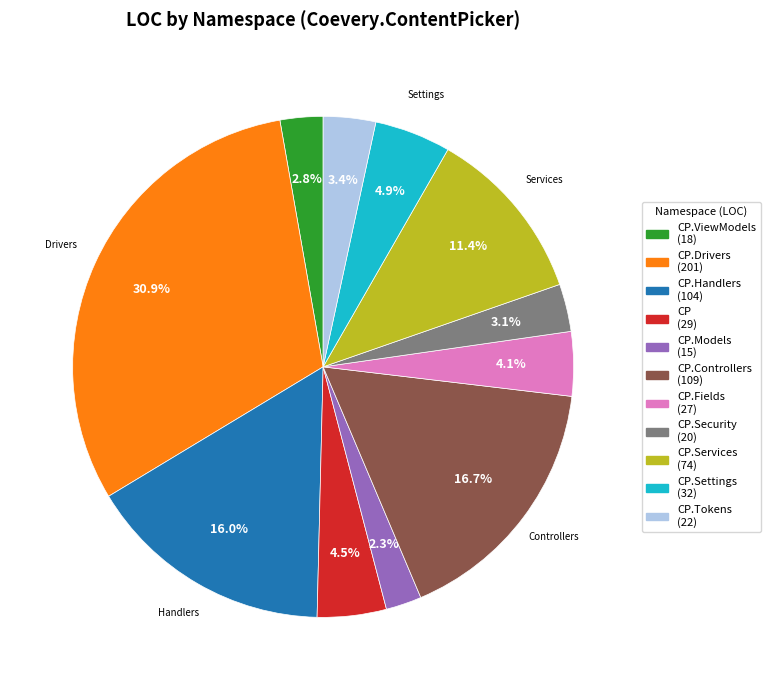

Does any single category account for the majority?

No